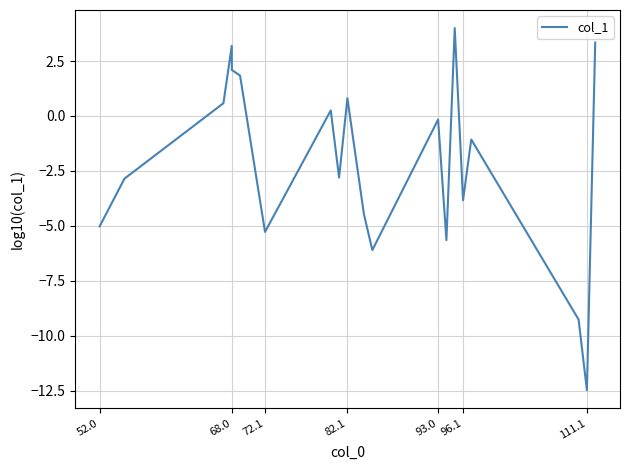

What is the maximum value shown in the chart?

4.0